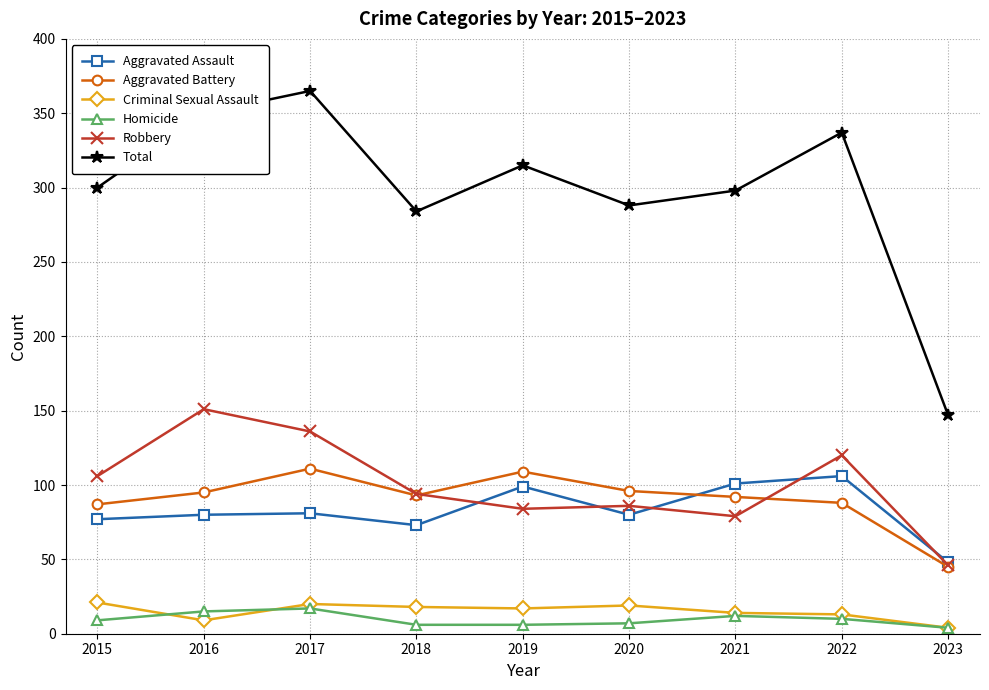

At how many categories does at least one series exceed 74?

9